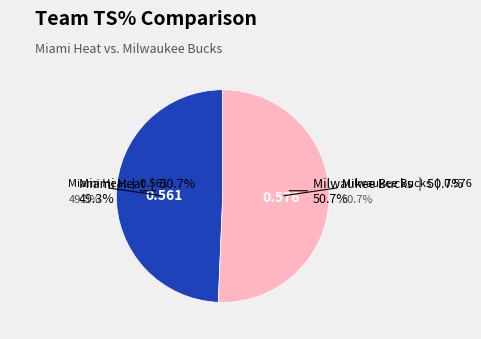

What percentage do Miami Heat and Milwaukee Bucks together represent?

100.0%